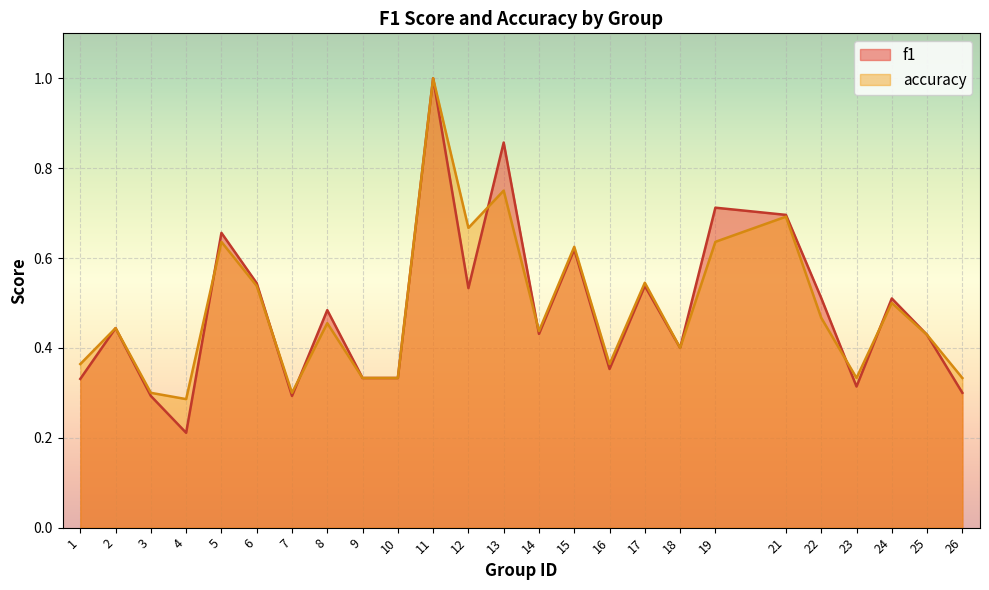

What is the difference between the maximum and minimum values in the f1 series?

0.8